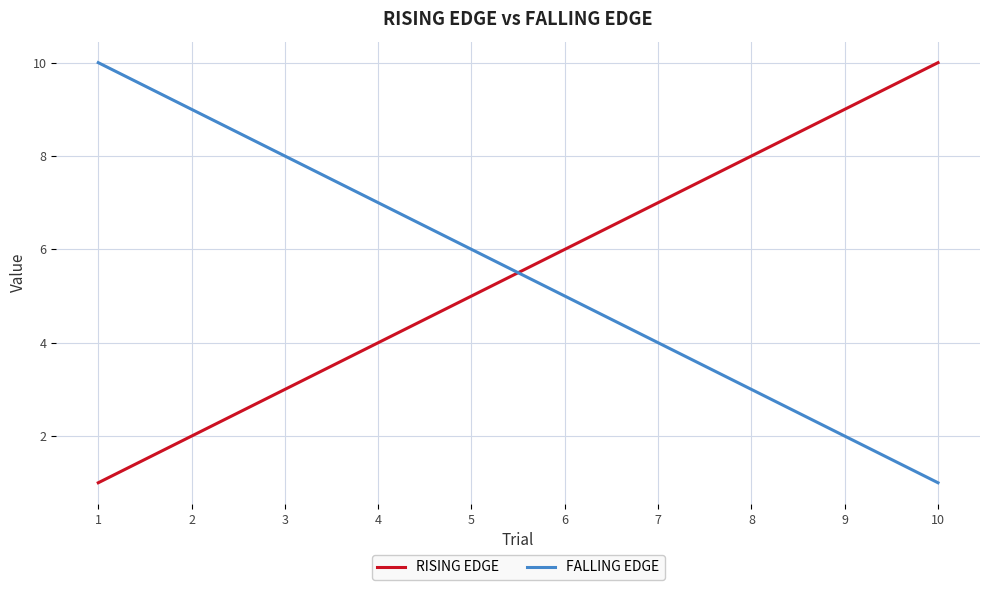

True or false: FALLING EDGE has a value of 2 at 9.

True